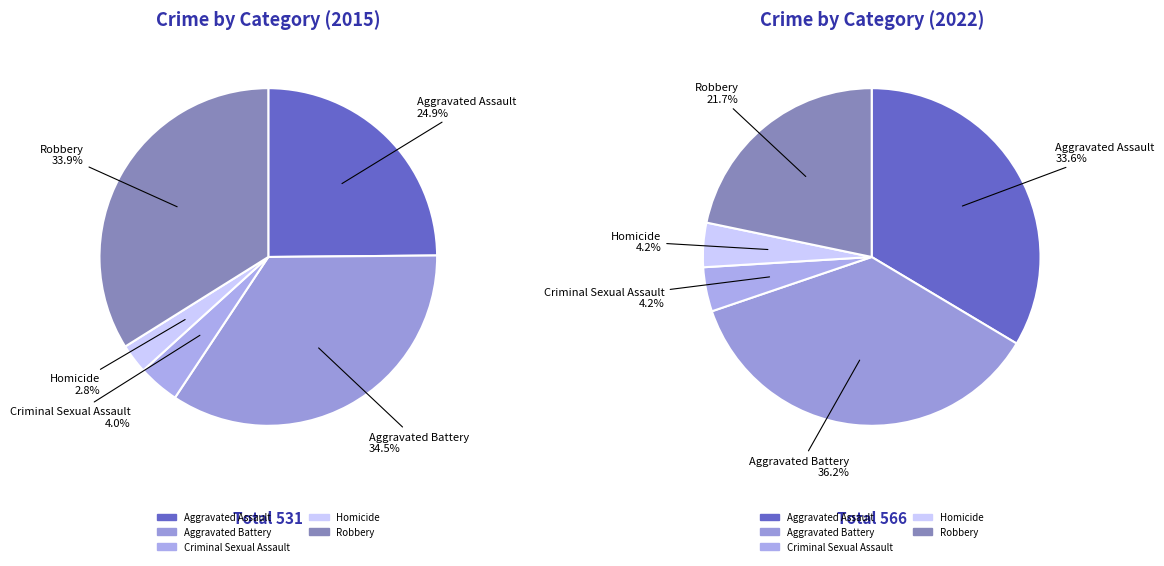

Which series has the largest range (max minus min)?

2022